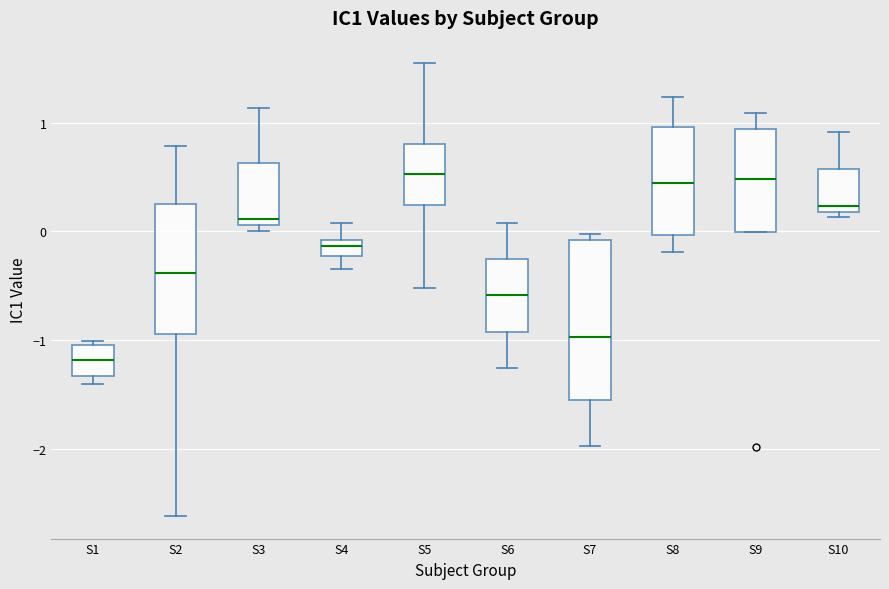

Where is the lower edge of the box for S3 on the y-axis? The values are not printed on the chart, so give them approximately, as read against the axis.

0.1